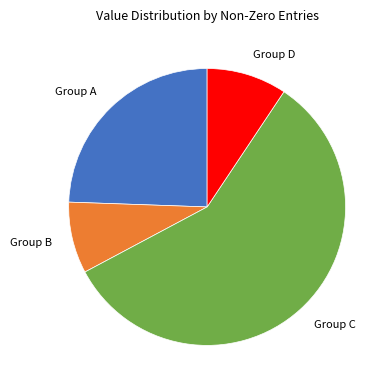

How many slices are in this pie chart?

4